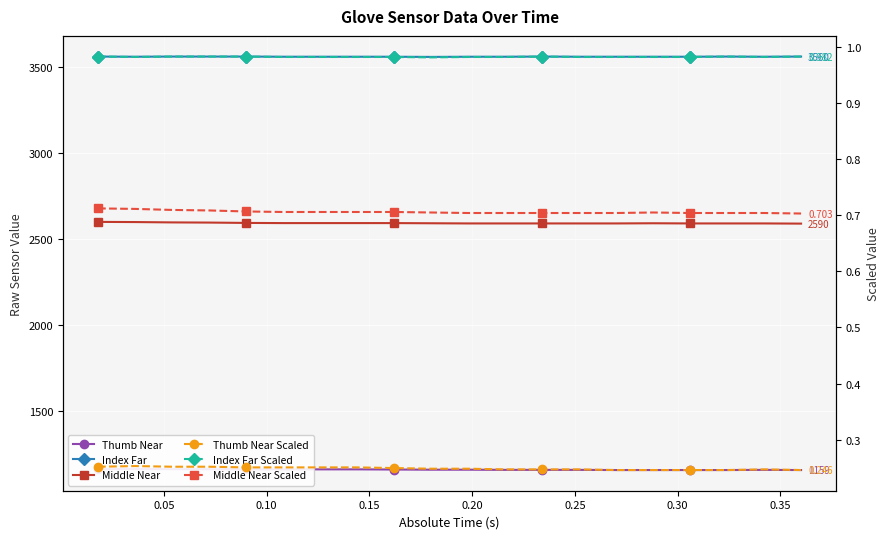

True or false: Thumb Near Scaled has a value of 0.3 at 0.35.

False